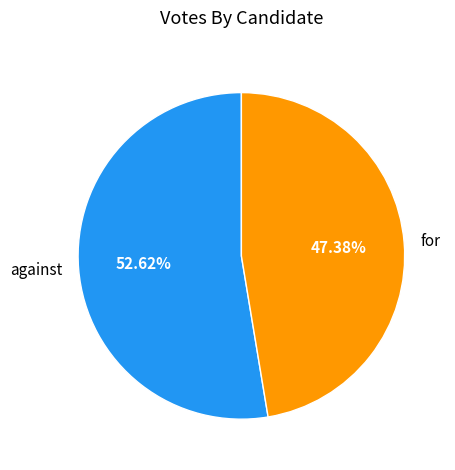

To the nearest percent, what is the difference between the for and against slice percentages?

5%